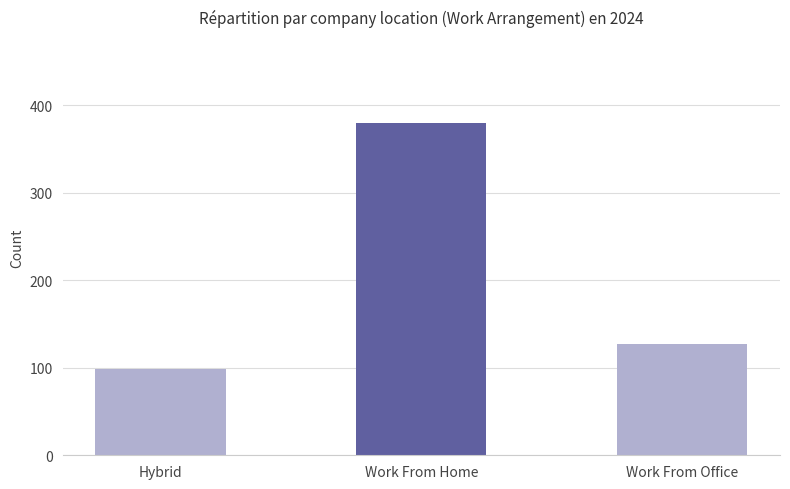

Which has a higher value, Work From Office or Hybrid?

Work From Office